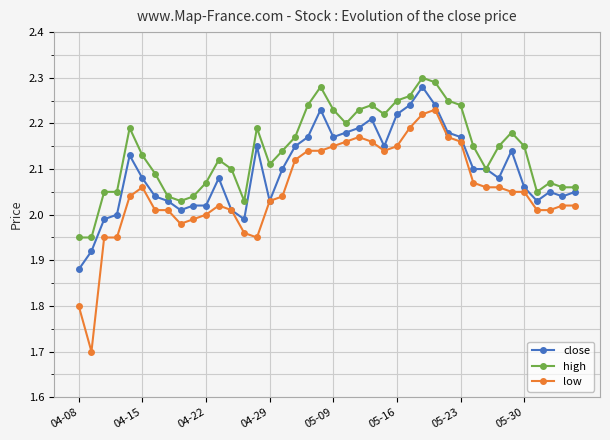

Which series has the largest total across all categories?

high